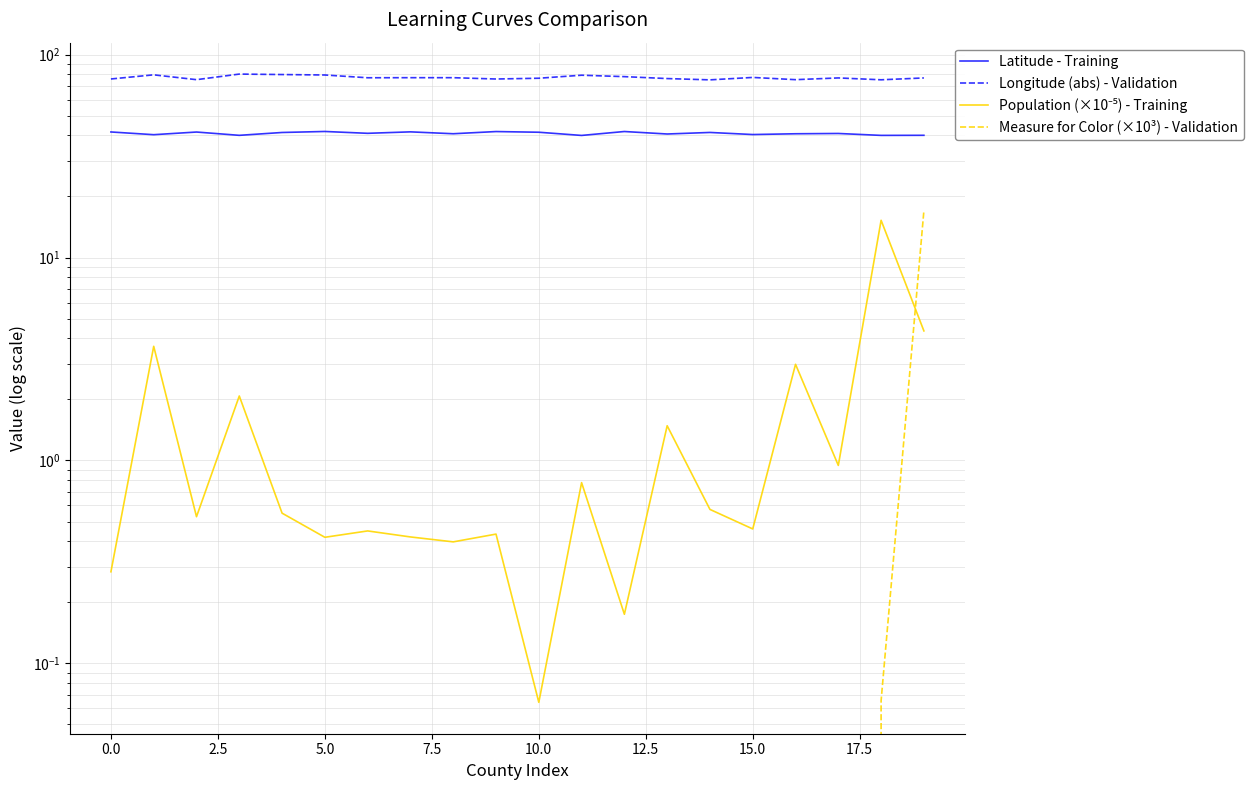

True or false: Population (×10⁻⁵) - Training and Latitude - Training intersect in this chart.

False